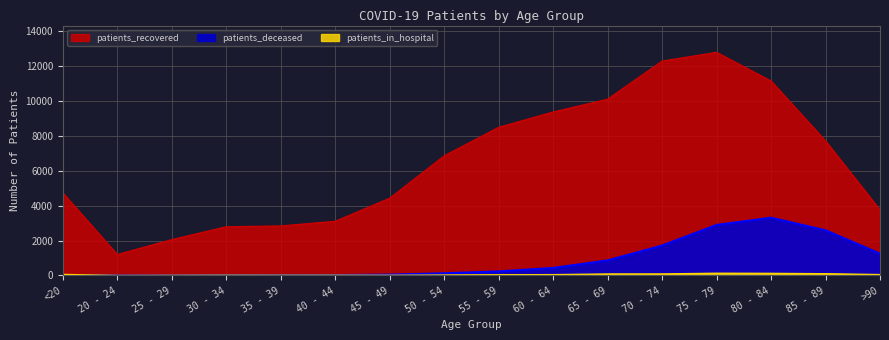

True or false: patients_recovered and patients_deceased intersect in this chart.

False